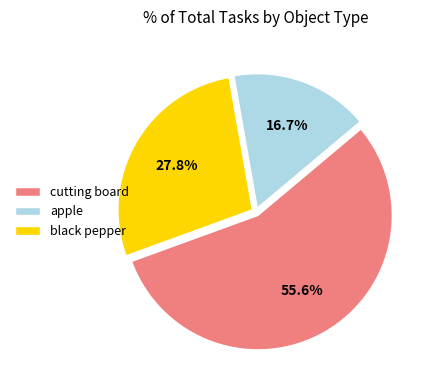

To the nearest percent, what percentage of the pie is black pepper?

28%